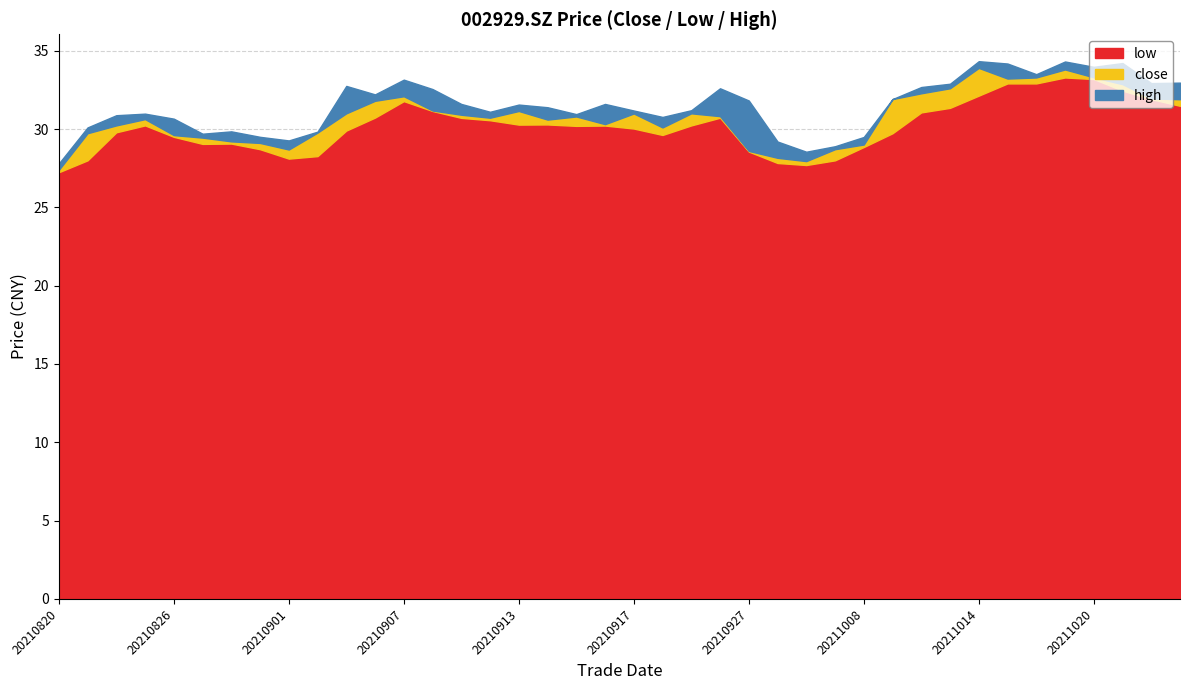

True or false: close has more than 1 interior local peaks.

True